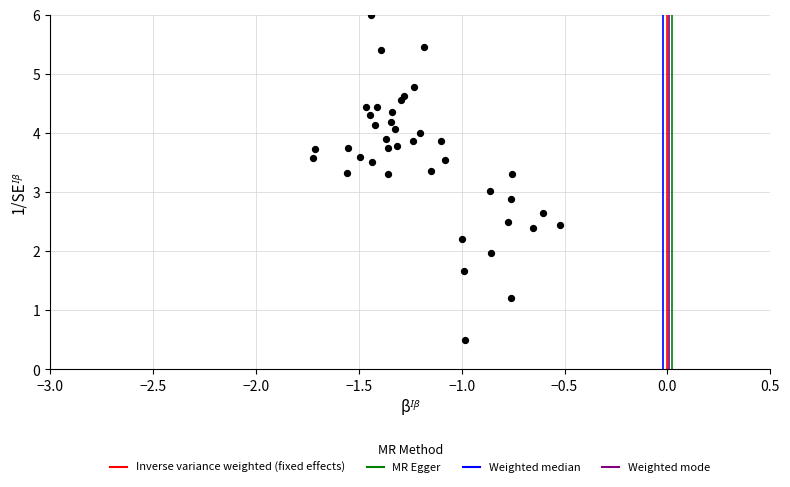

What is the range of X values (max minus min)?

1.2